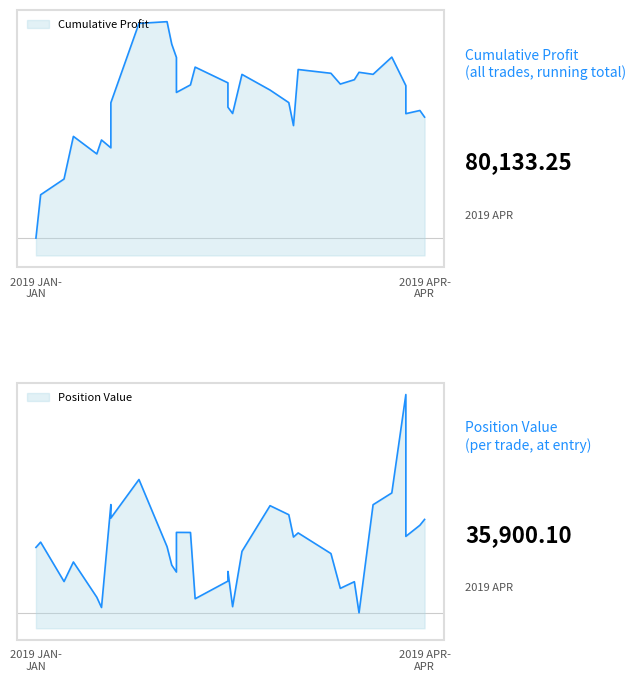

How many lines are shown in the chart?

2